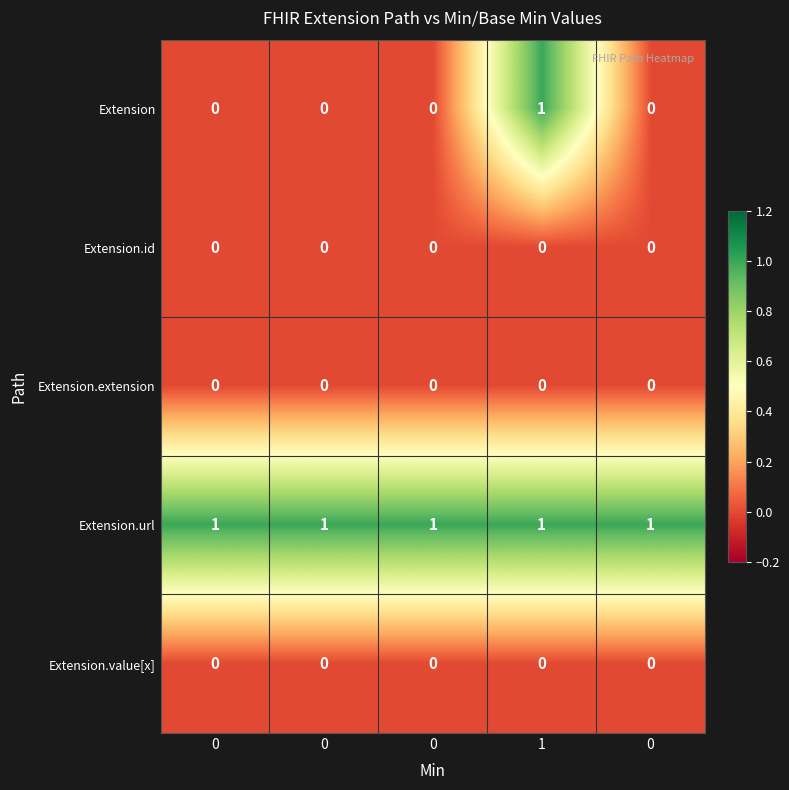

Count the number of categories in the chart.

5